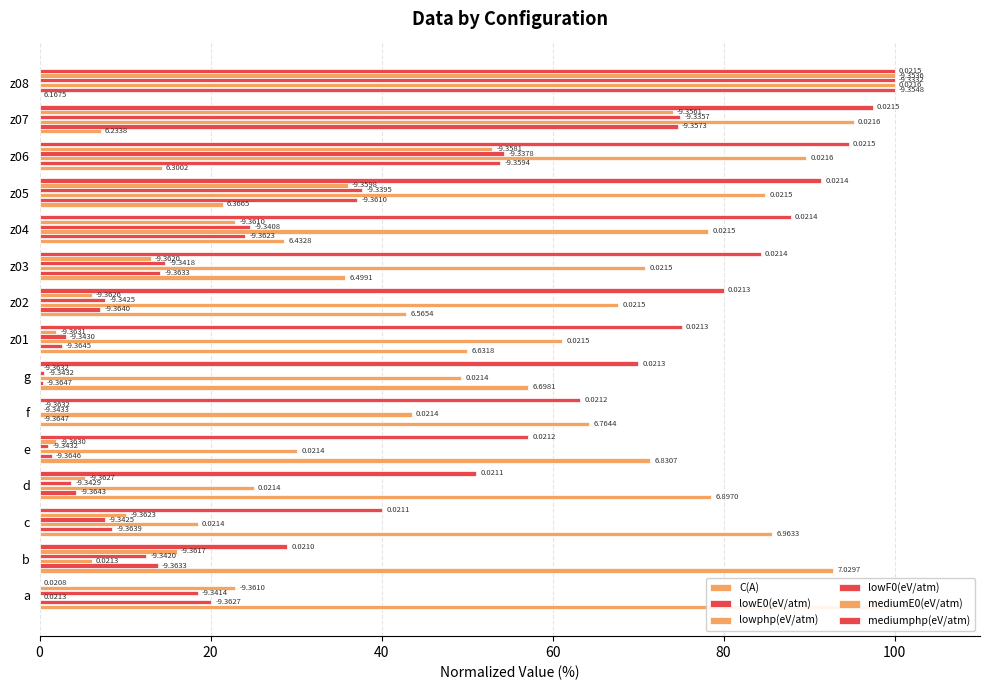

At z03, list the series in order from largest to smallest.

mediumphp(eV/atm), lowphp(eV/atm), C(A), lowF0(eV/atm), lowE0(eV/atm), mediumE0(eV/atm)